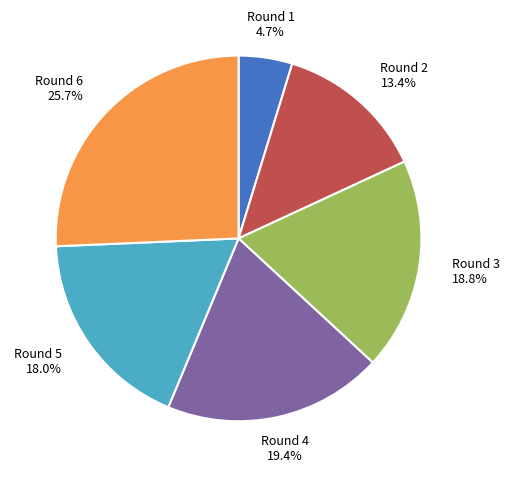

To the nearest percent, what percentage of the pie is Round 3?

19%